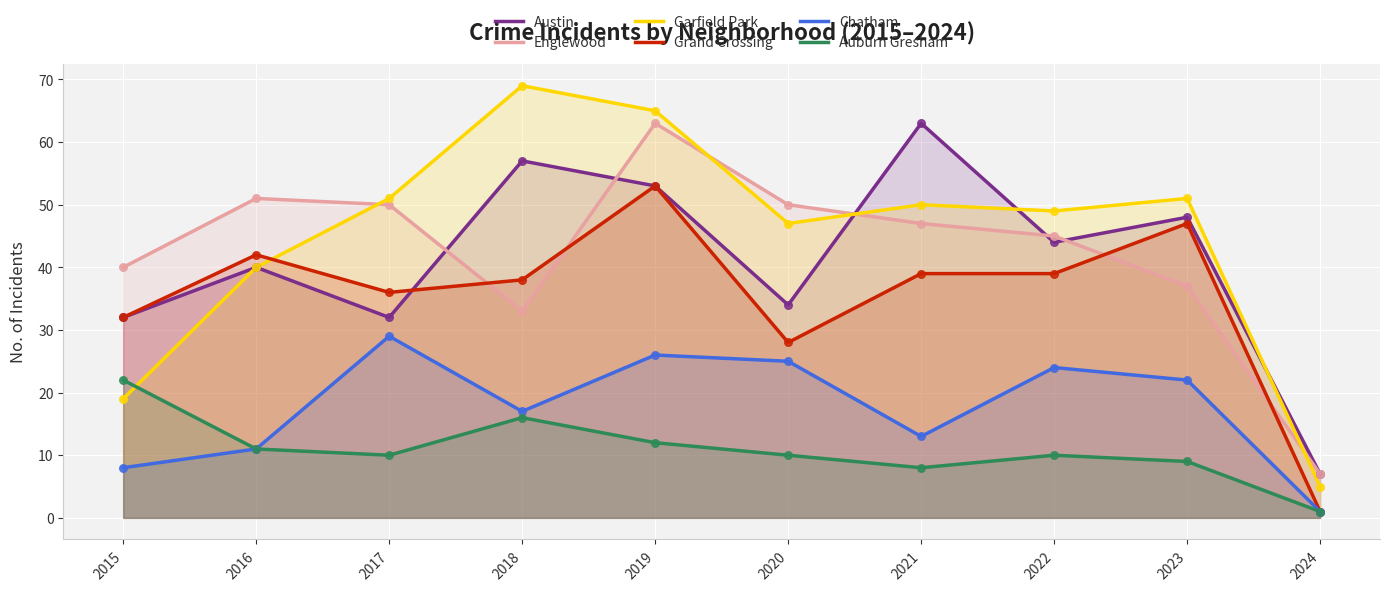

At how many categories does at least one series exceed 17?

9